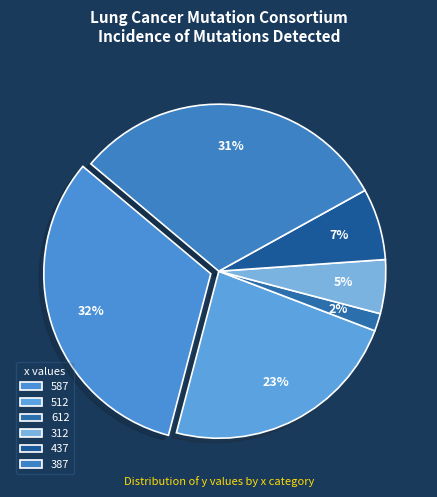

Does 437 account for over 50% of the chart?

No